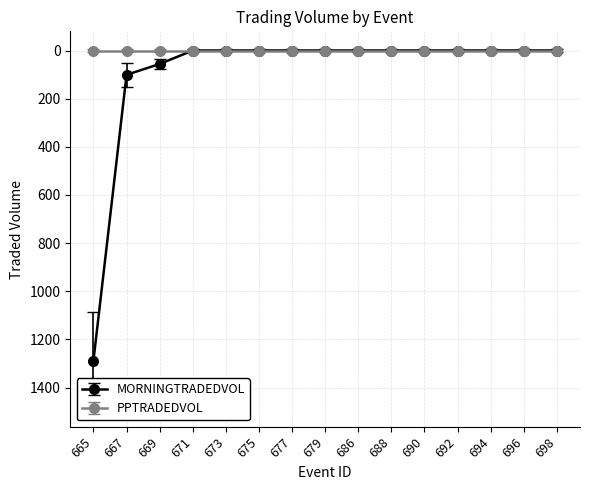

Reading left to right, transcribe all the data shown in this chart.

MORNINGTRADEDVOL: 665=1287.8	667=101.0	669=55.9	671=0.0	673=0.0	675=0.0	677=0.0	679=0.0	686=0.0	688=0.0	690=0.0	692=0.0	694=0.0	696=0.0	698=0.0
PPTRADEDVOL: 665=0.0	667=0.0	669=0.0	671=0.0	673=0.0	675=0.0	677=0.0	679=0.0	686=0.0	688=0.0	690=0.0	692=0.0	694=0.0	696=0.0	698=0.0